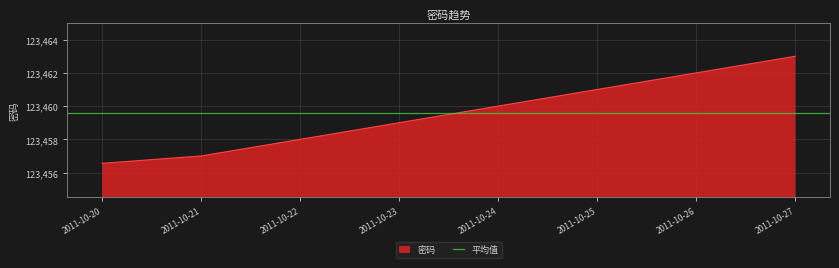

How many data points are above 123460?

3